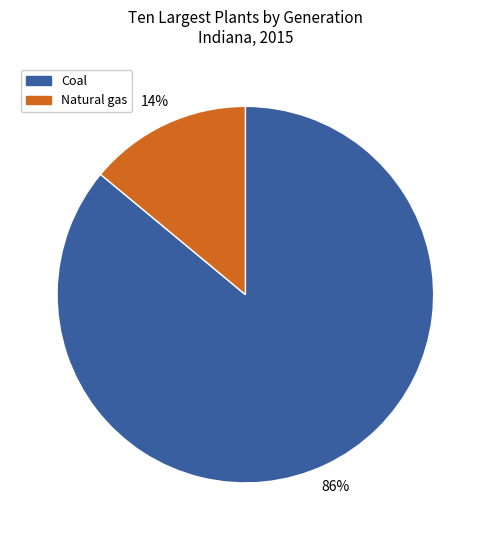

Which has a higher value, Natural gas or Coal?

Coal